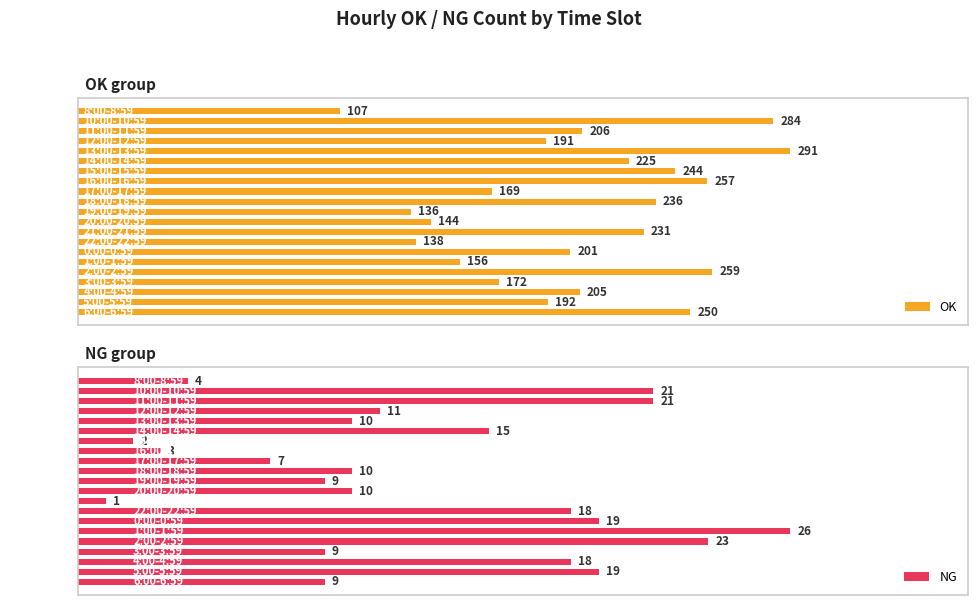

At which label is OK closest to 199?

0:00-0:59